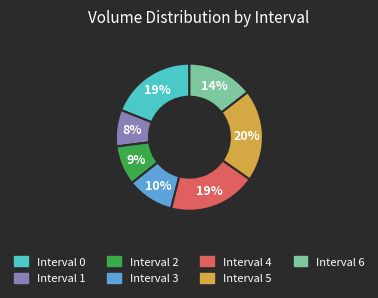

The Interval 5 slice represents 30% of the pie. True or false?

False